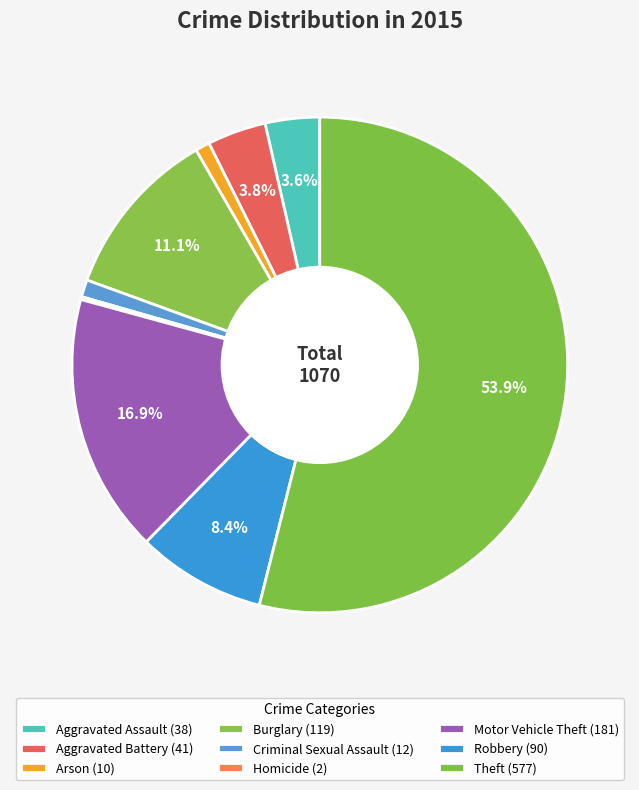

Does Theft represent more than half of the total?

Yes